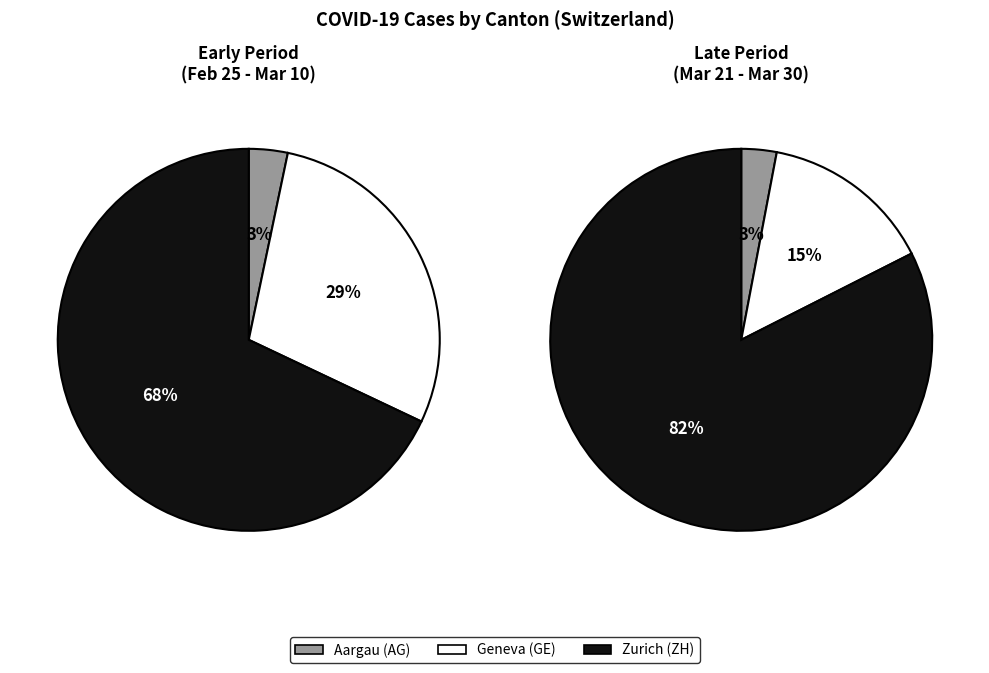

The 2020-03-30 slice represents 8% of the pie. True or false?

False